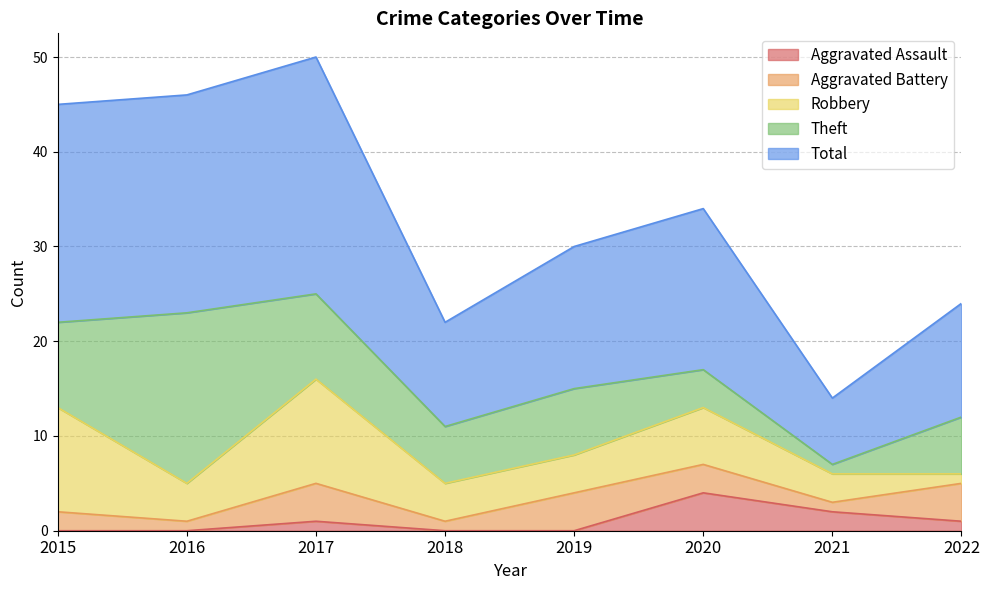

Which category has the highest value across all series?

2017